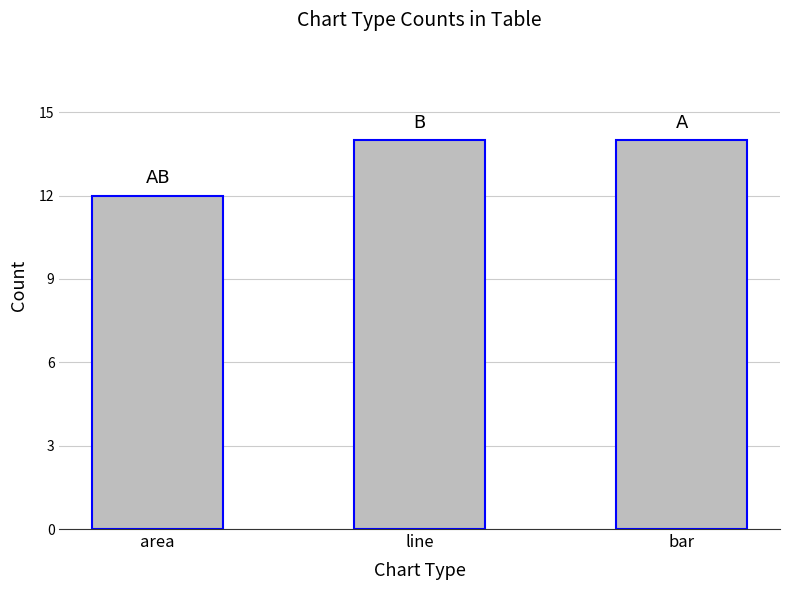

What is the minimum value shown in the chart?

12